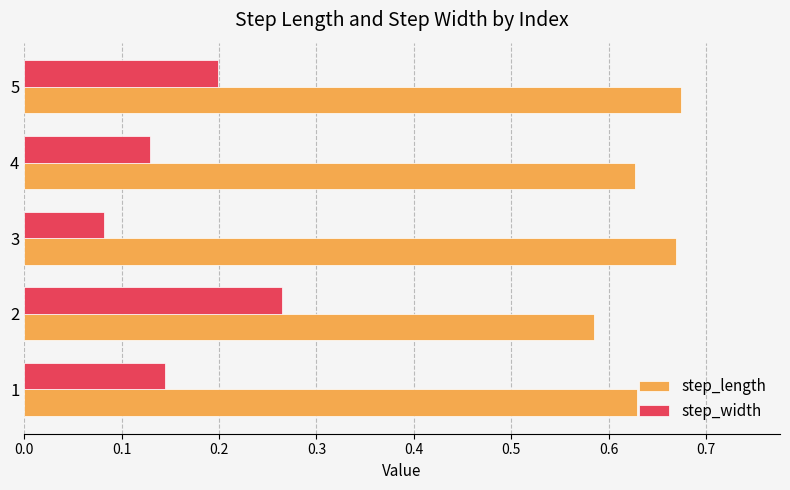

Which series has the largest range (max minus min)?

step_width